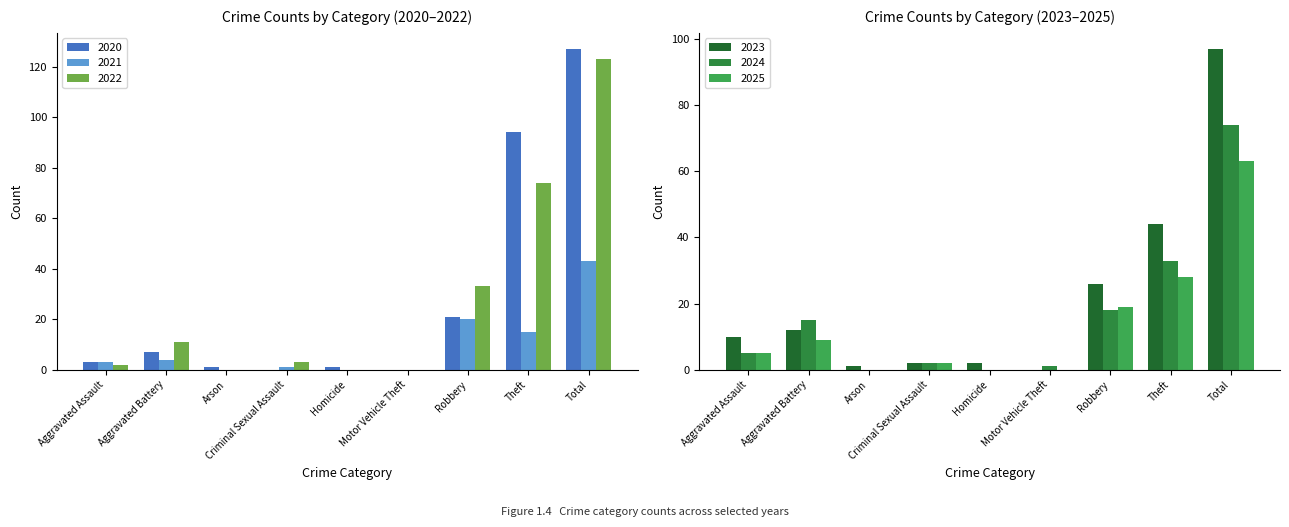

What is the difference between the maximum and minimum values in the 2023 series?

97